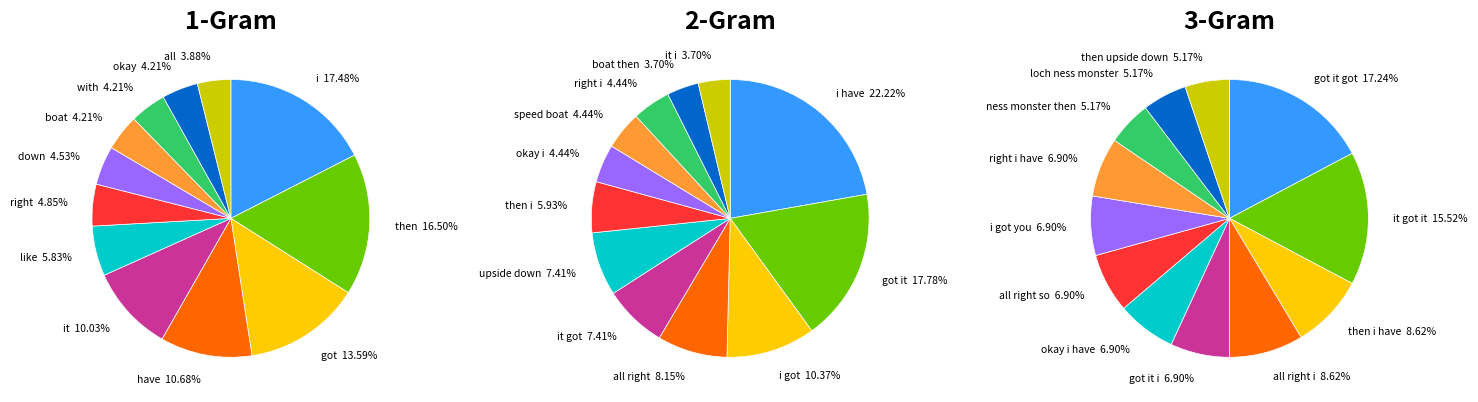

Is it true that 3 is 17% of the pie?

False